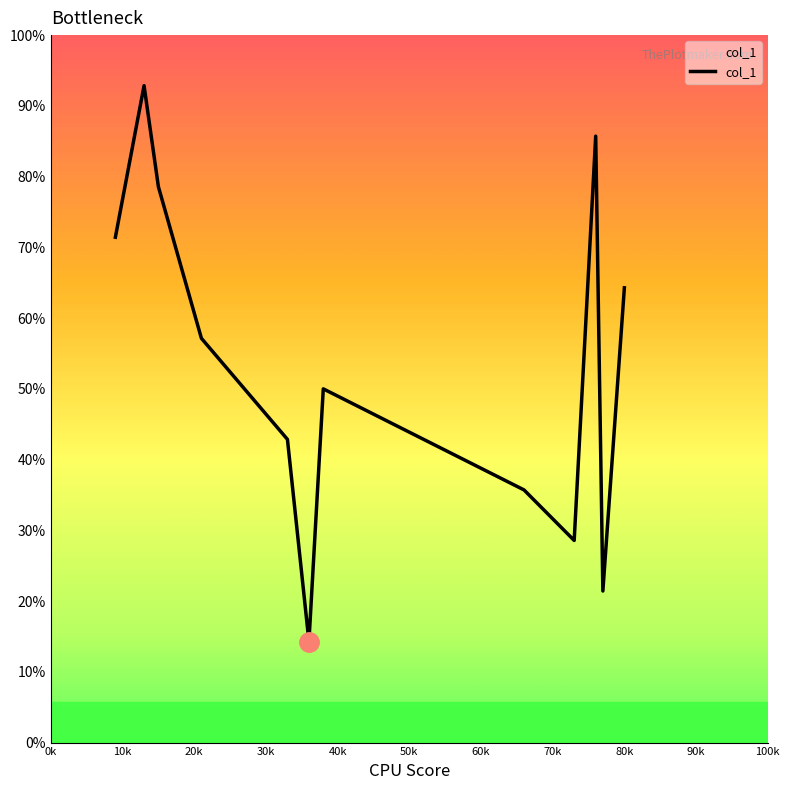

How many points are higher than both their immediate neighbors (excluding endpoints)?

3